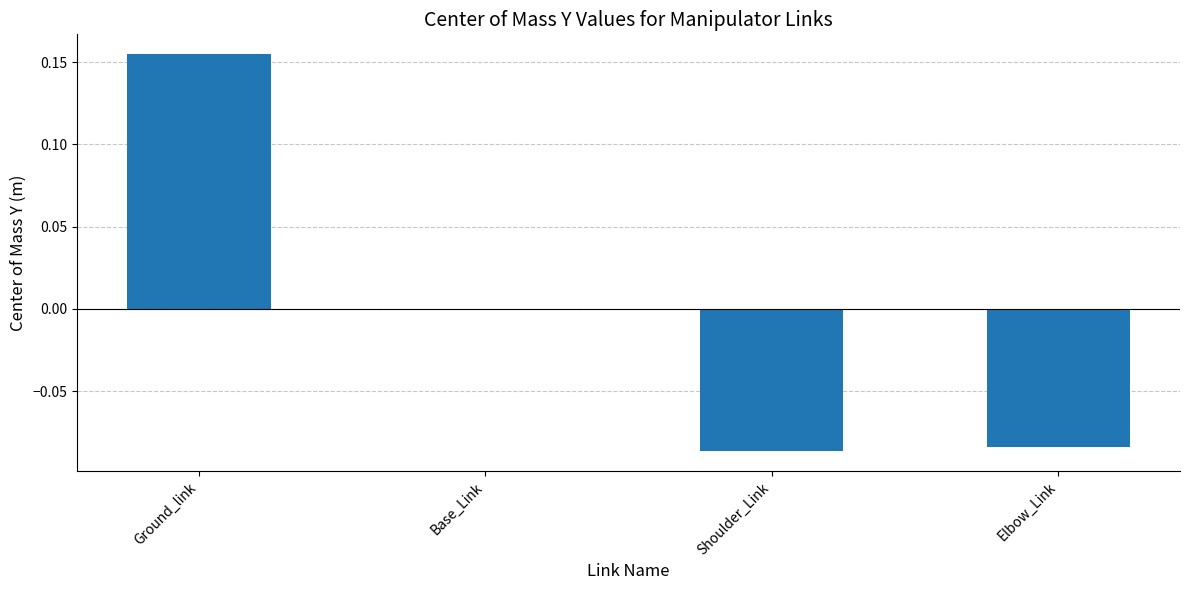

The chart shows a value of -0.0 at Elbow_Link. True or false?

False